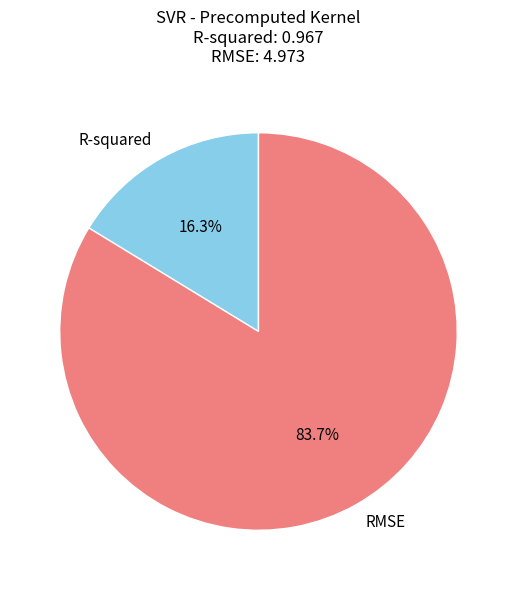

The RMSE slice represents 90% of the pie. True or false?

False